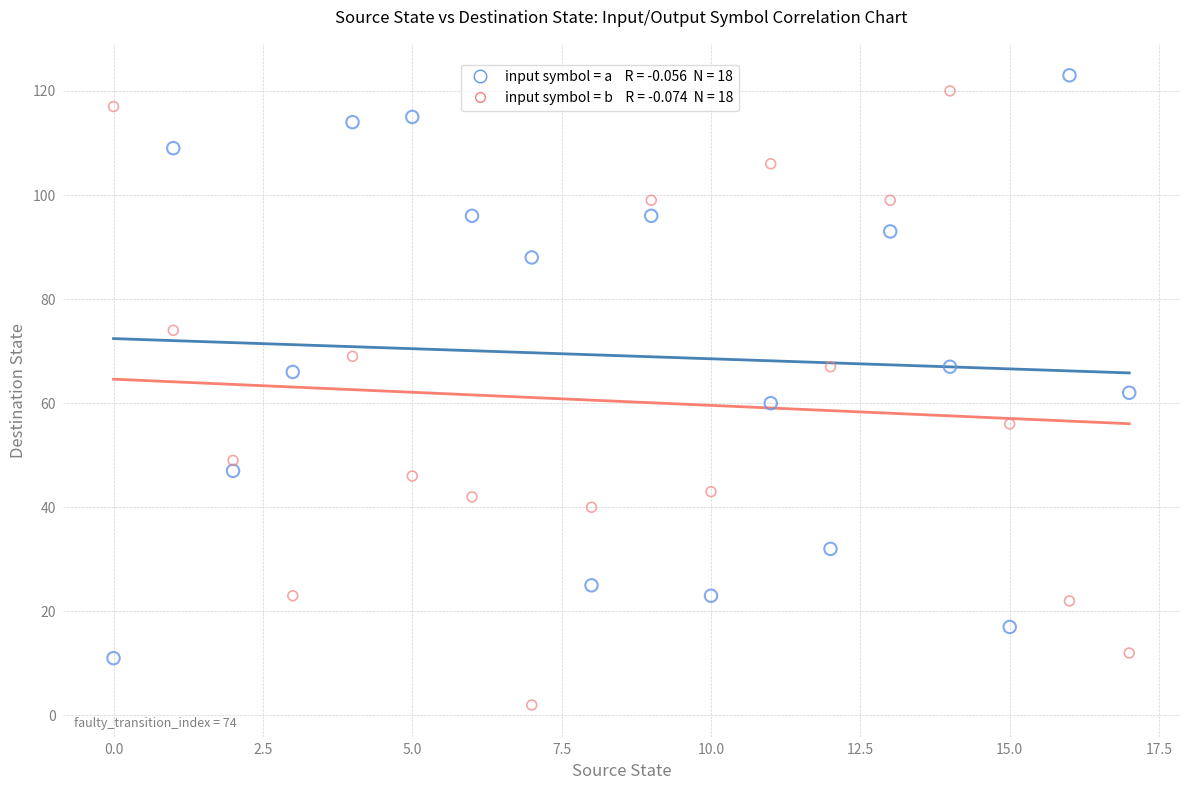

Across all data points, what is the range of Y values (max minus min)?

121